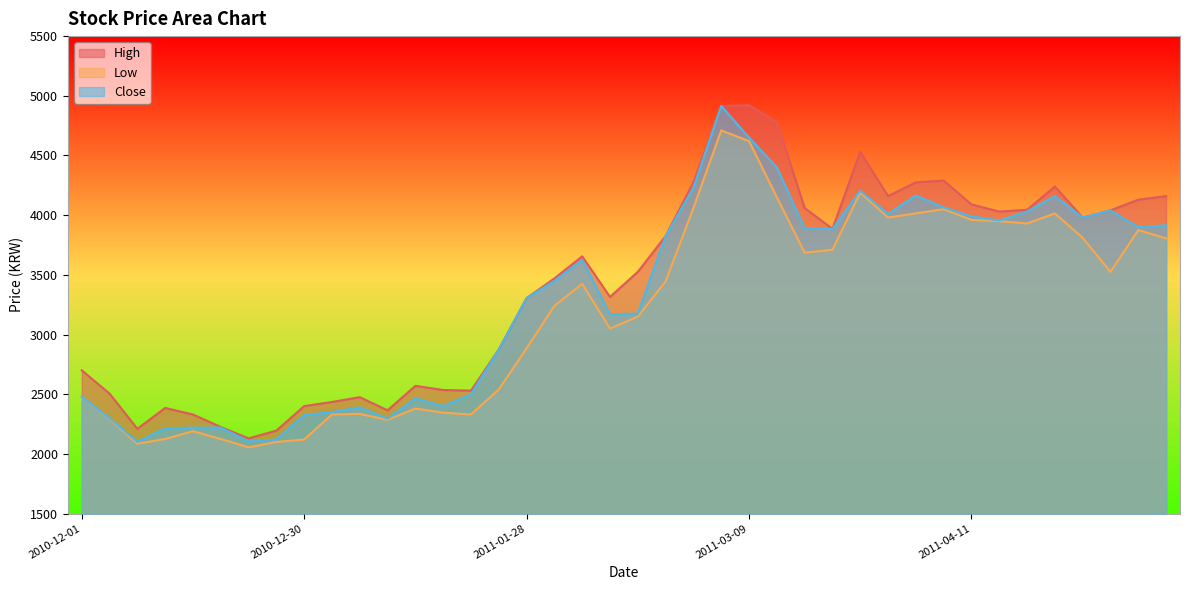

Which series changed the most between 2011-01-27 and 2011-04-20?

Low